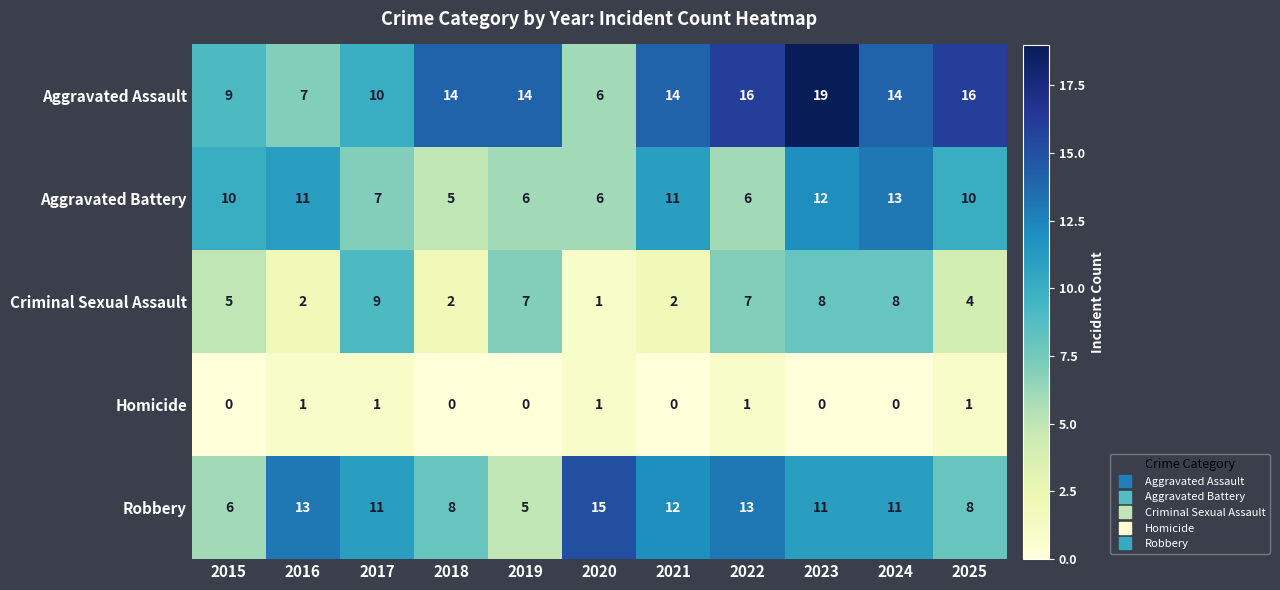

Count the Criminal Sexual Assault values in the range 2 to 8.

9